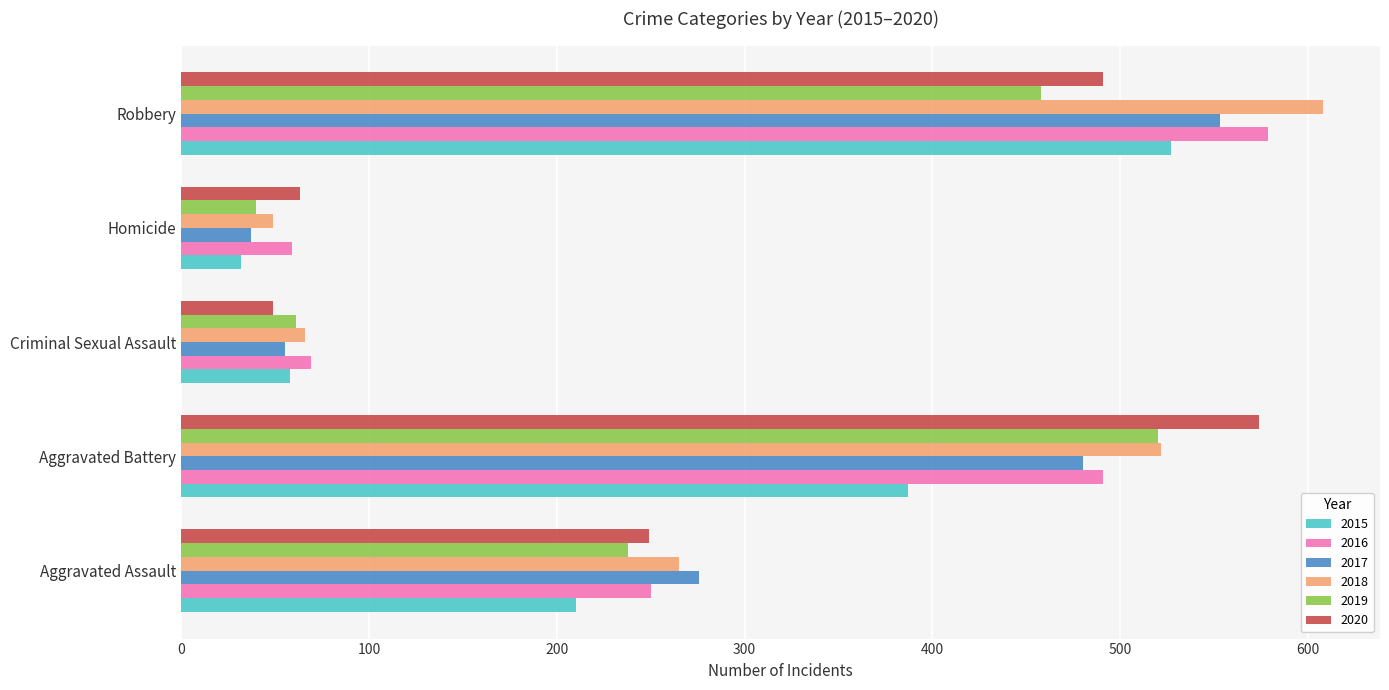

Is the value of 2015 at Aggravated Assault greater than the value of 2018 at Aggravated Assault?

No